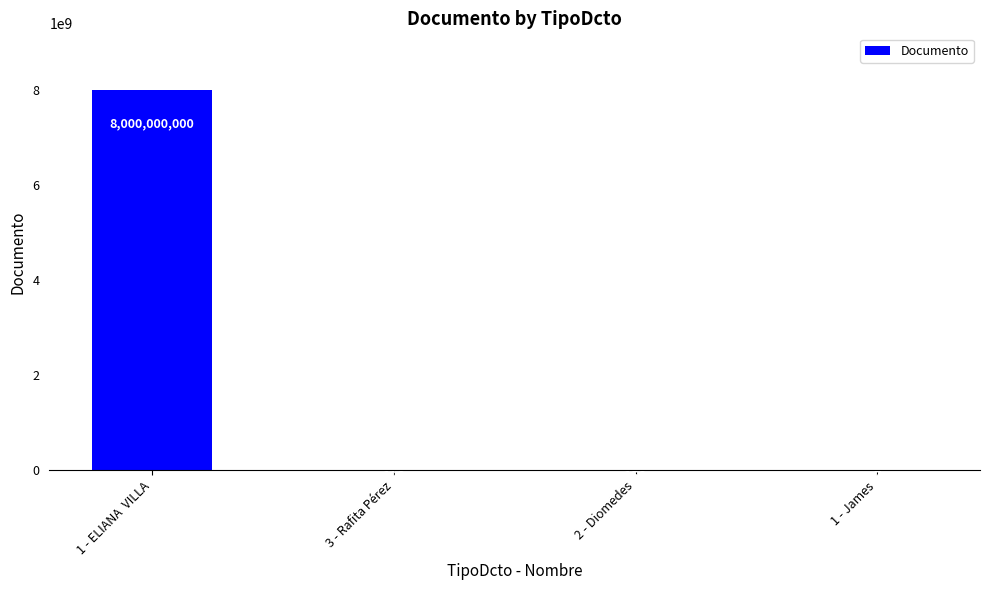

The chart shows a value of 7 at 1 - James. True or false?

True